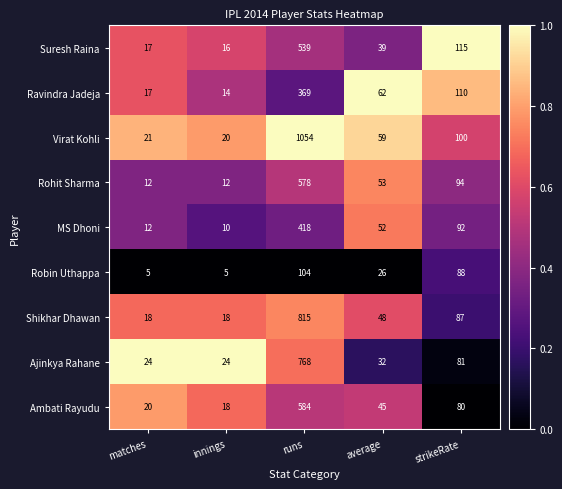

List the series in order of their peak value, lowest first.

Robin Uthappa, Ravindra Jadeja, MS Dhoni, Suresh Raina, Rohit Sharma, Ambati Rayudu, Ajinkya Rahane, Shikhar Dhawan, Virat Kohli